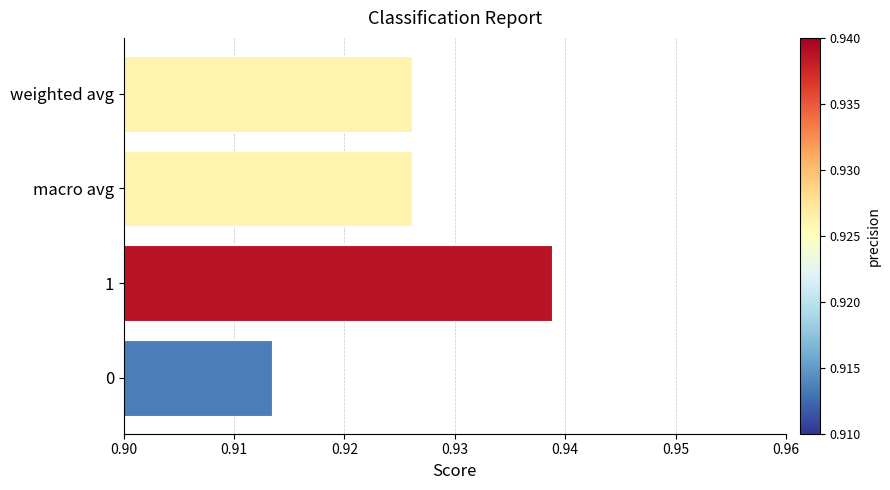

Which label corresponds to the smallest value in the chart?

0